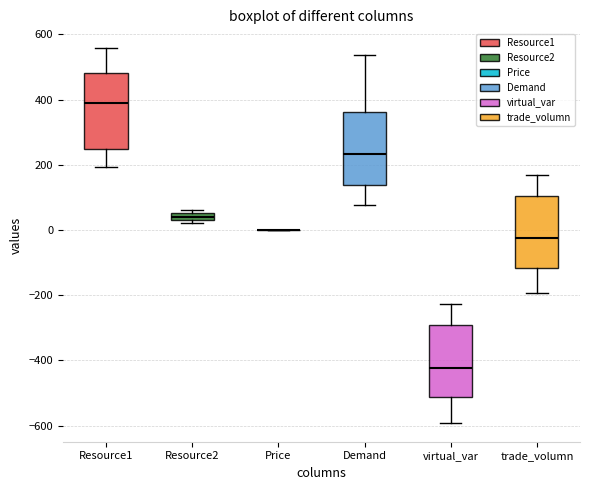

Where does the median line of the box for Resource1 sit on the y-axis? The values are not printed on the chart, so give them approximately, as read against the axis.

380